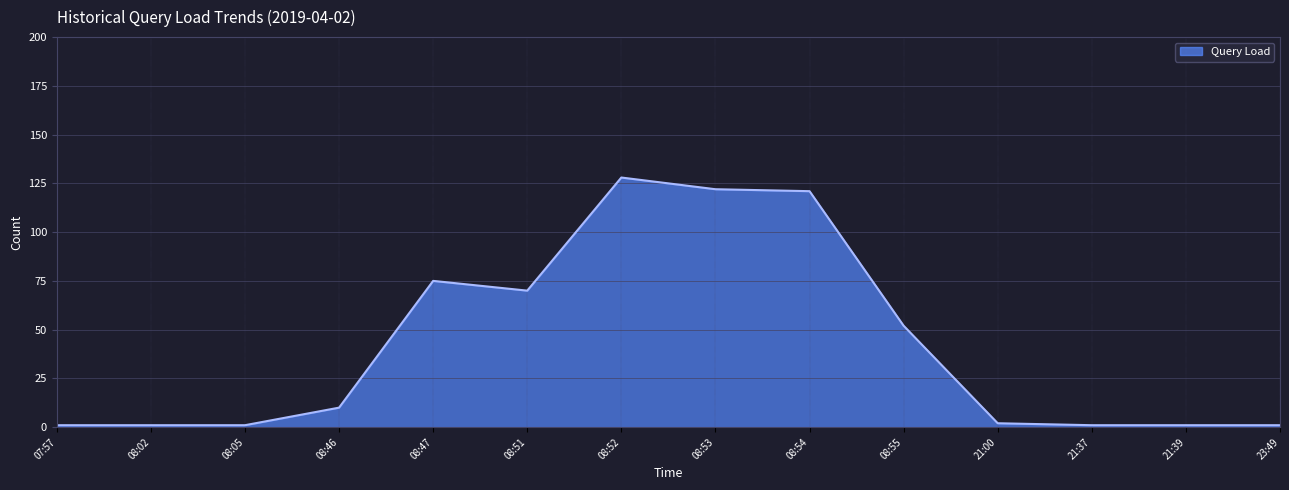

The chart shows a value of 1 at 21:39. True or false?

True